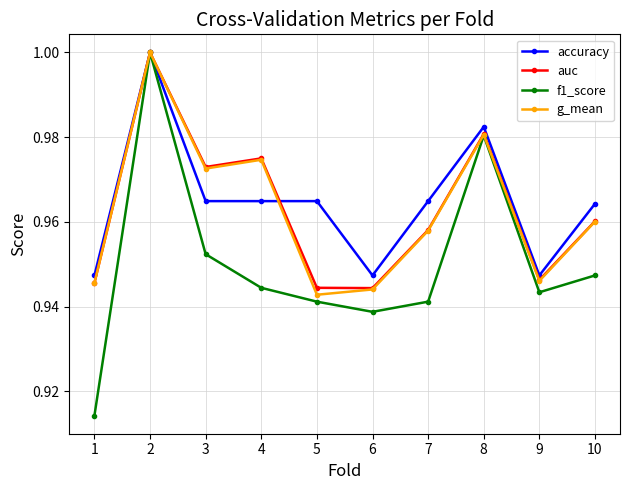

Which series ends up on top after the final intersection of g_mean and accuracy?

accuracy